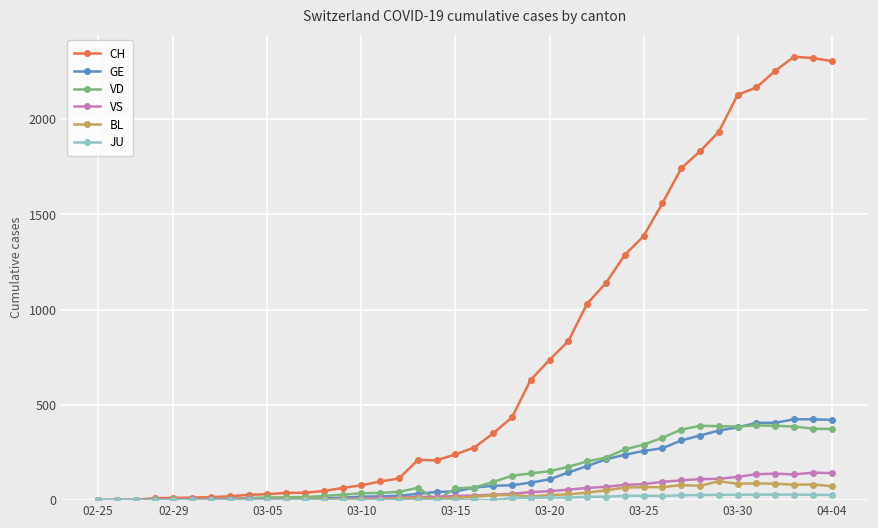

At how many categories does at least one series exceed 1790?

8